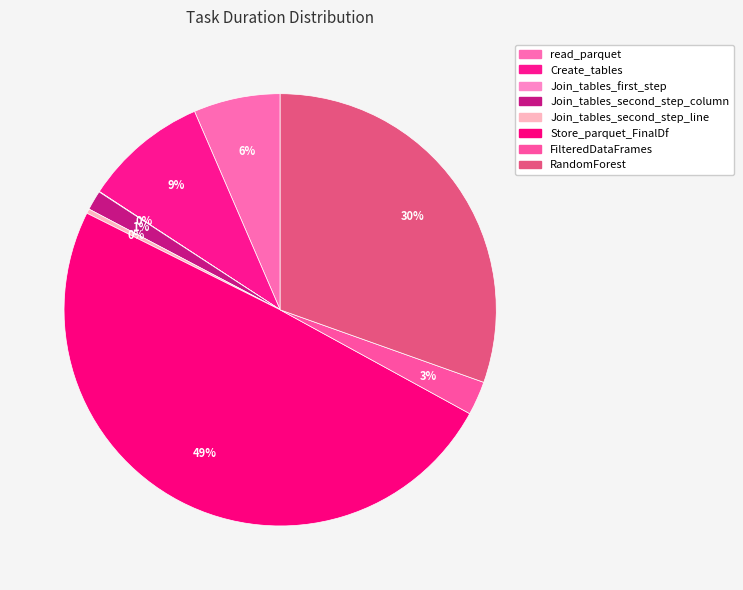

True or false: Join_tables_second_step_line accounts for 1% of the total.

False